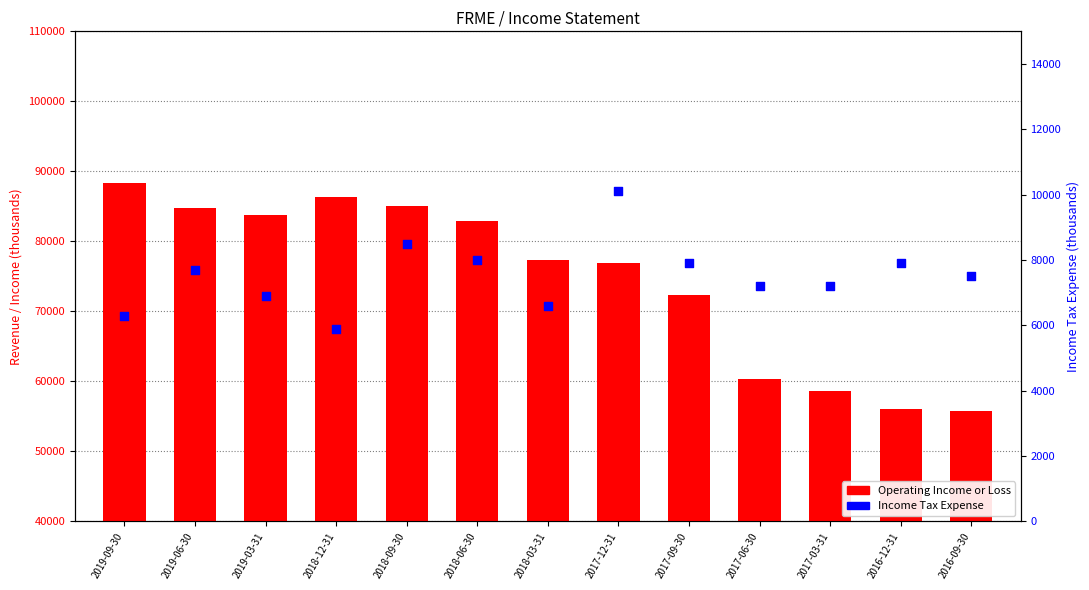

What is the total value across all series at 2018-06-30?

90900